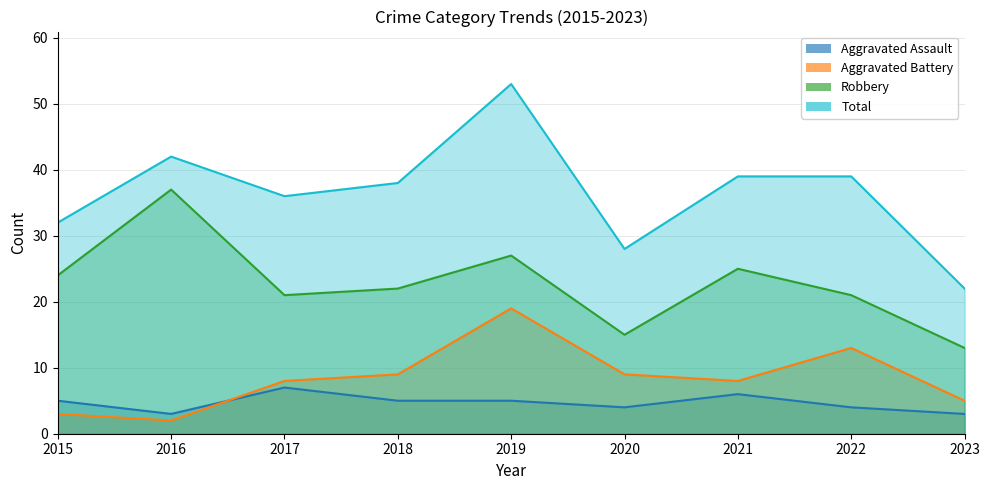

How many categories are shown in the chart?

9